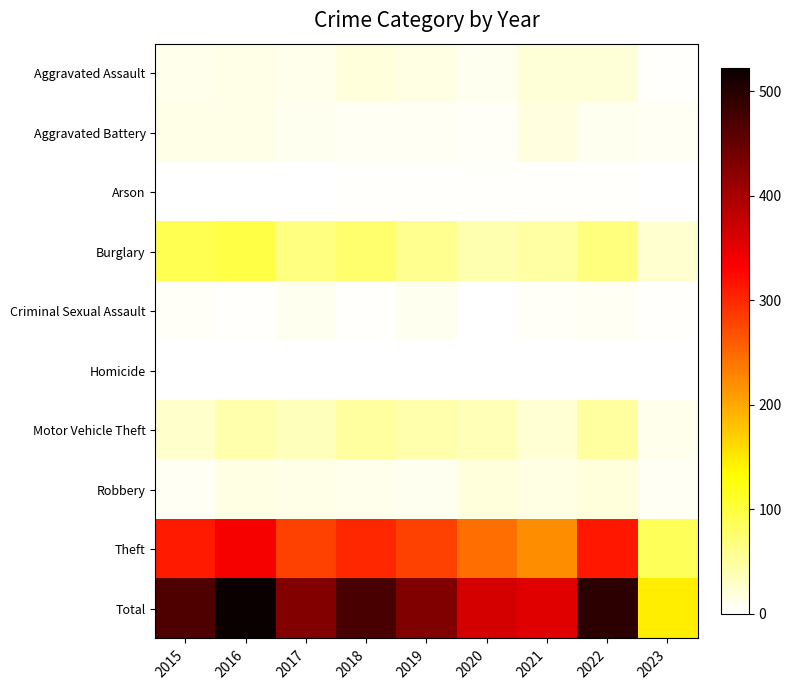

How many distinct data groups are displayed?

10